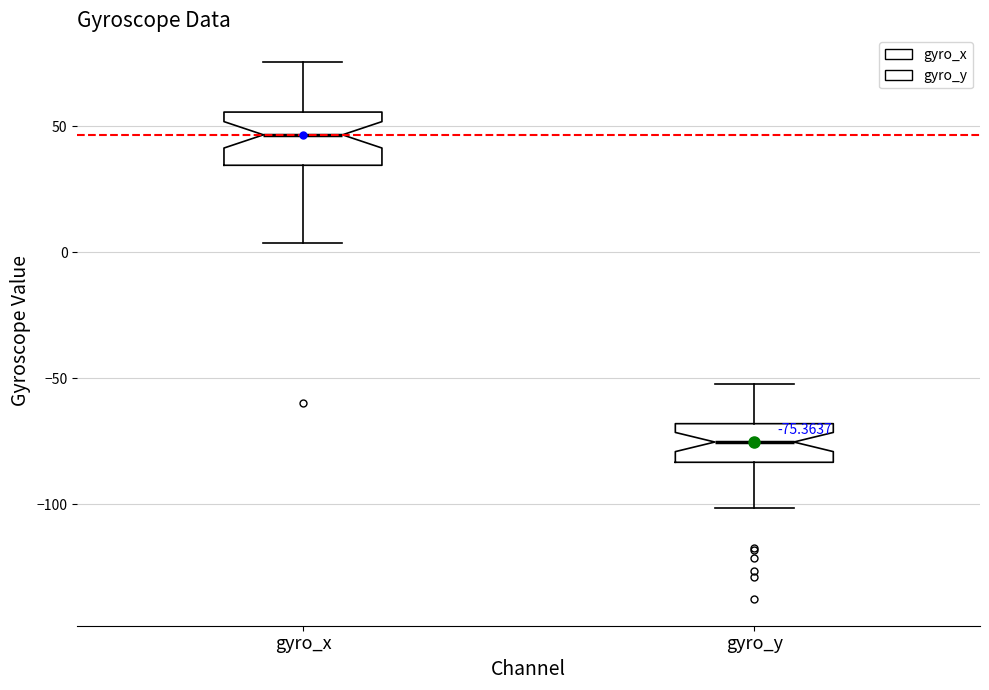

Which box has the highest median line?

gyro_x